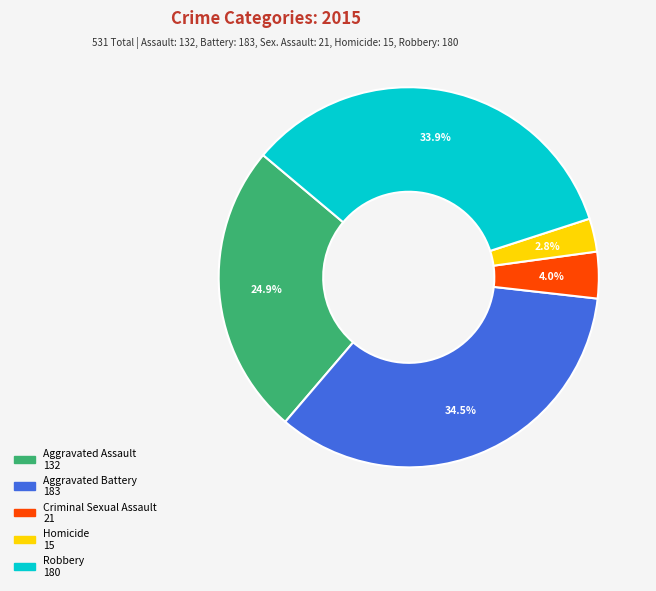

How many slices are in this pie chart?

5